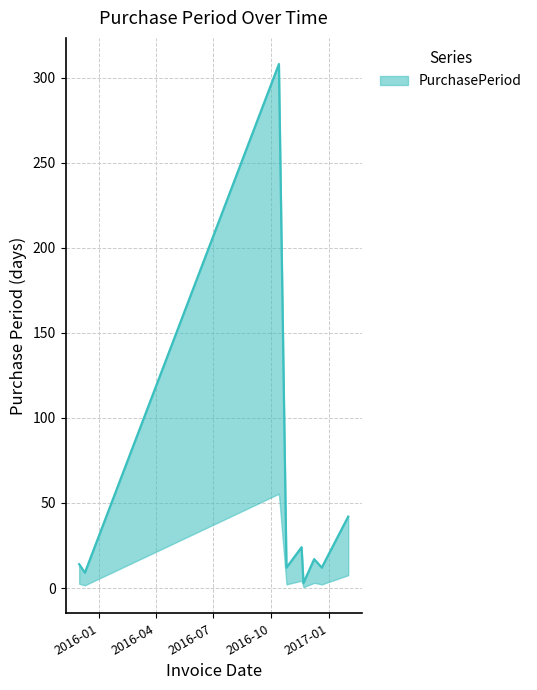

The chart shows a value of 18 at 2016-10-25. True or false?

False